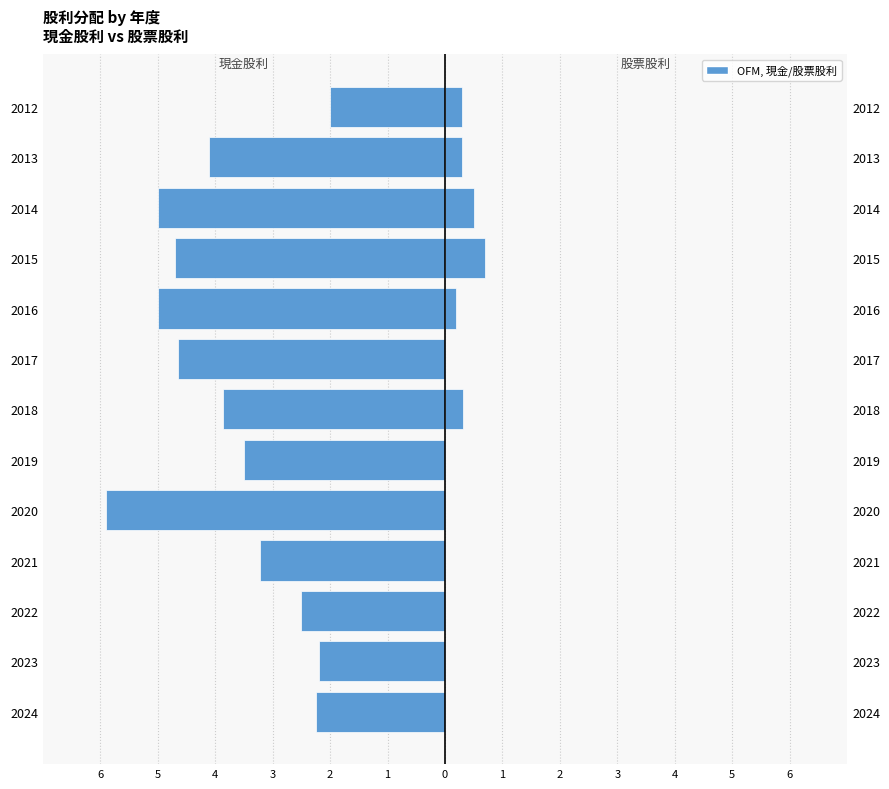

Which has a higher value, 2019 or 2012?

2012